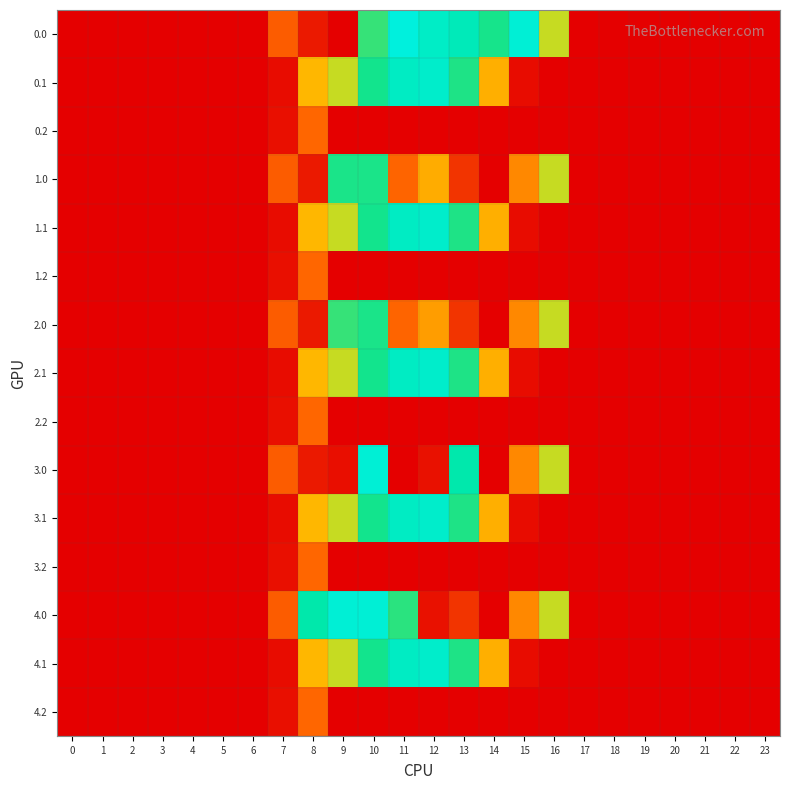

Which series changed the most between 13 and 15?

3.0